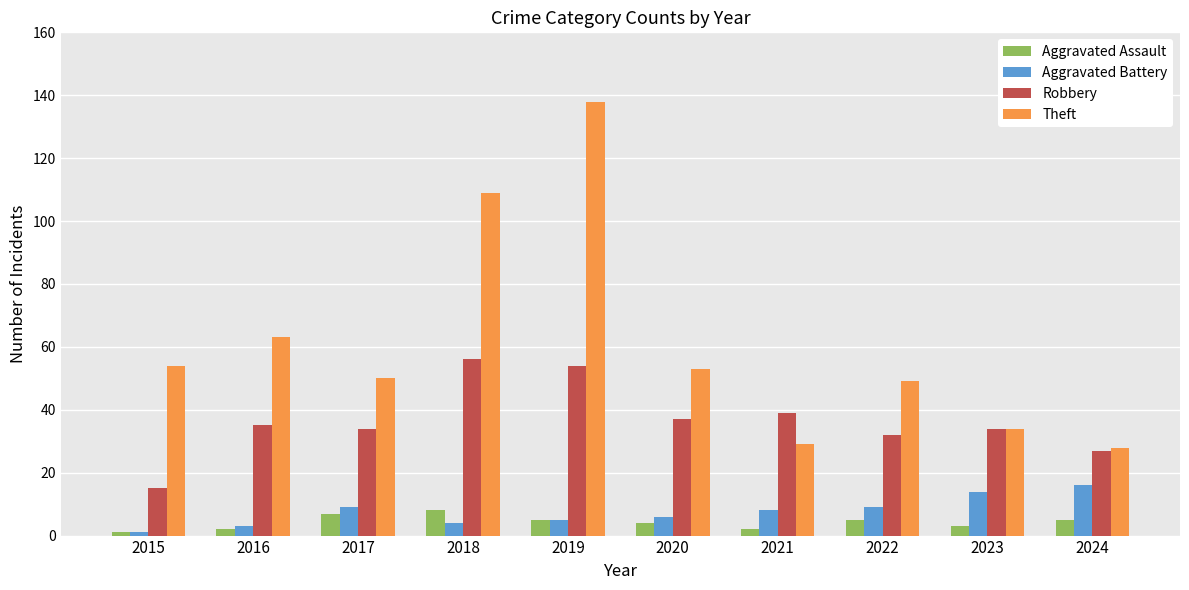

Are the bars grouped side by side (vs. stacked)?

Yes